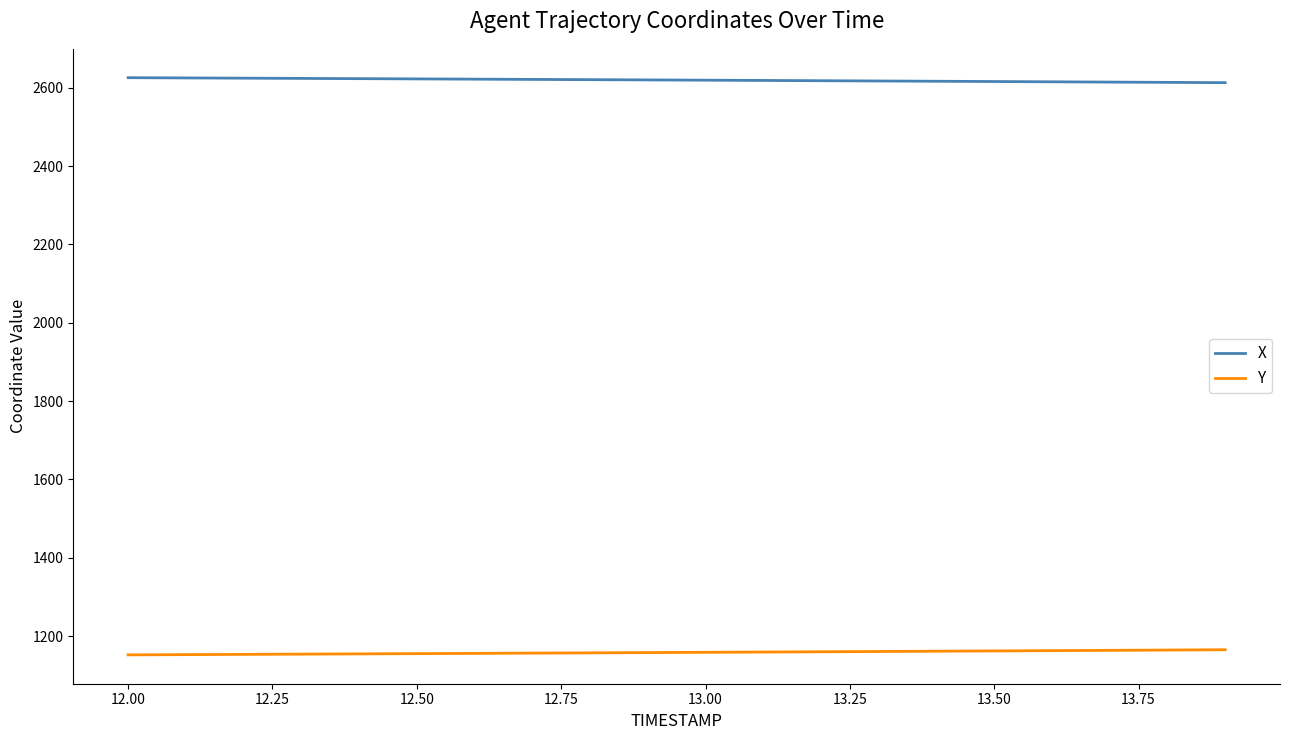

True or false: X and Y cross at least once.

False